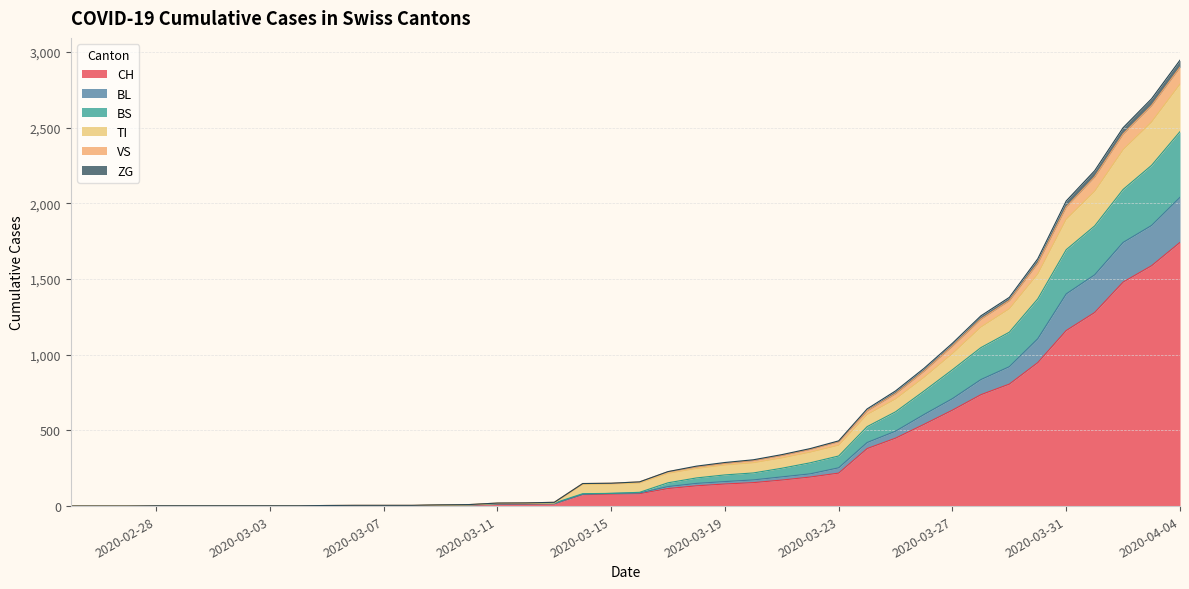

What are all the series names shown in the legend?

CH, BL, BS, TI, VS, ZG